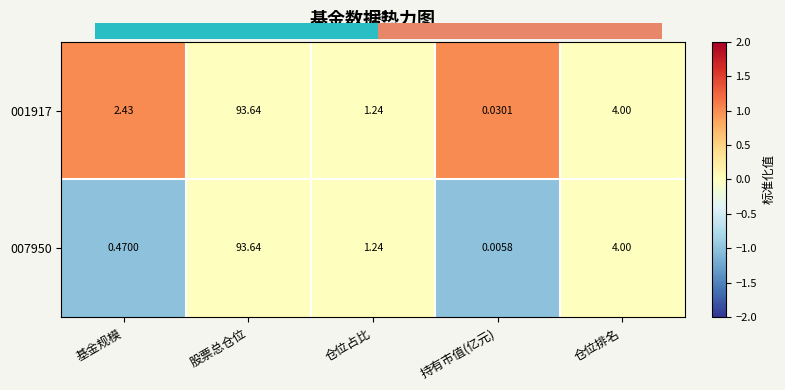

Where does the 007950 series first go above 1?

股票总仓位